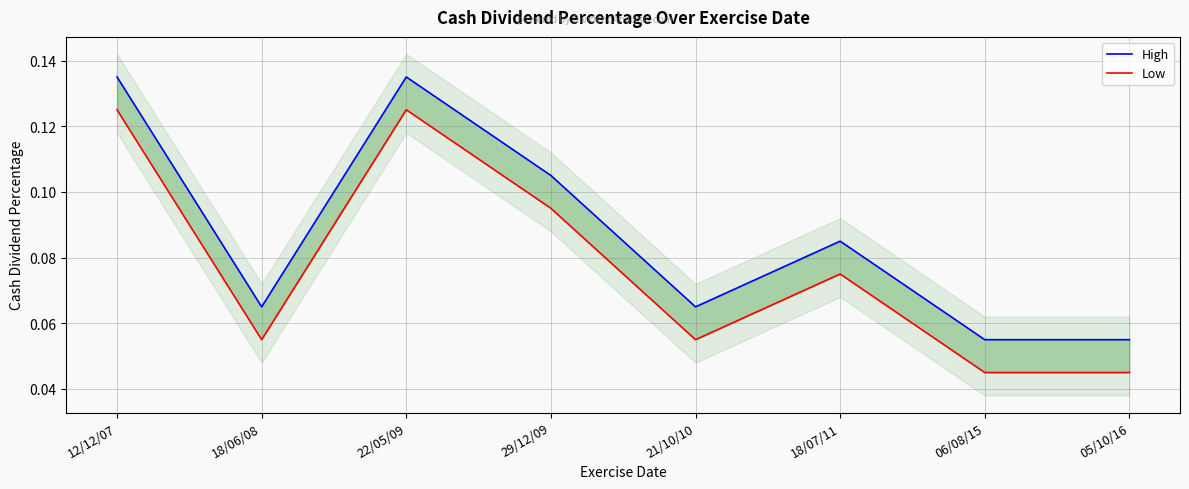

At which label is High closest to 0?

06/08/15